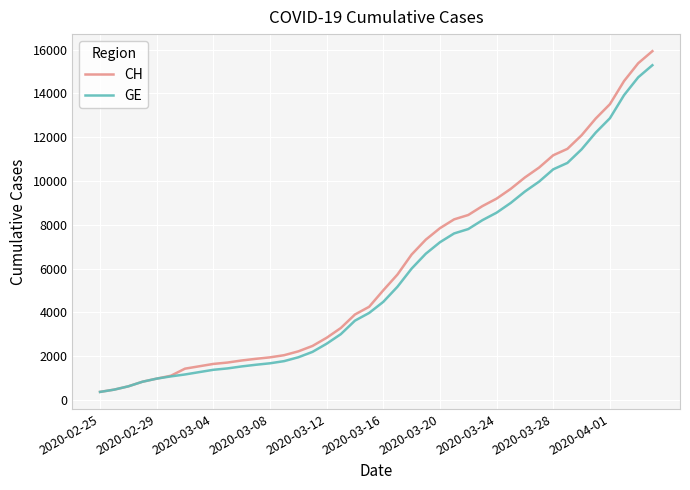

What is the greatest value displayed?

15926